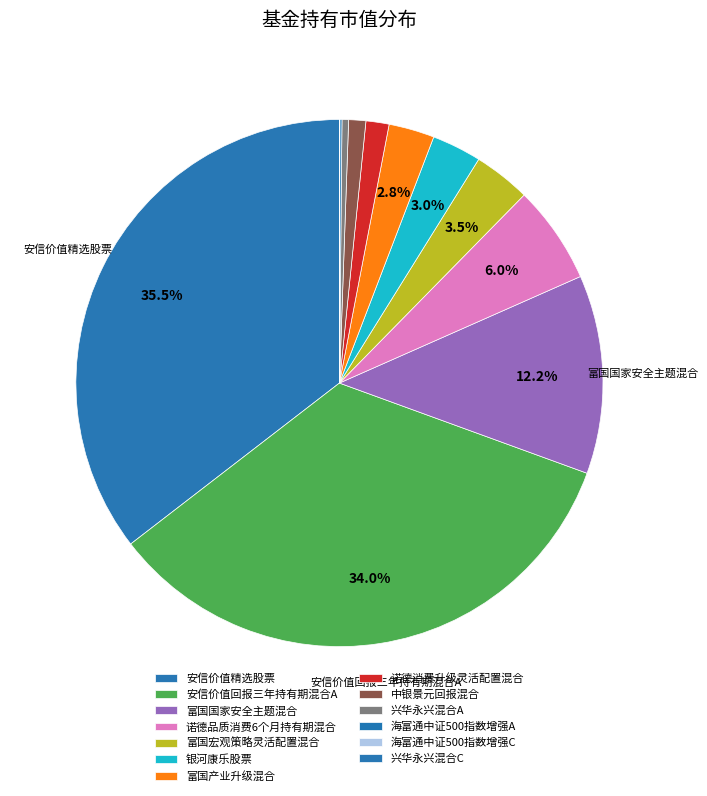

What percentage is NOT represented by 安信价值回报三年持有期混合A?

66.0%